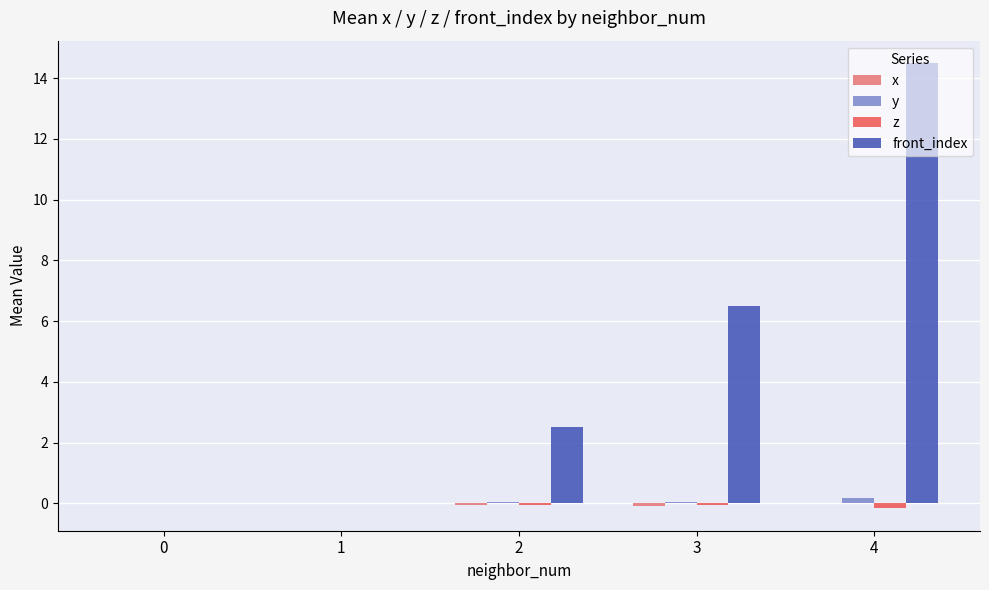

How many series are shown in this chart?

4